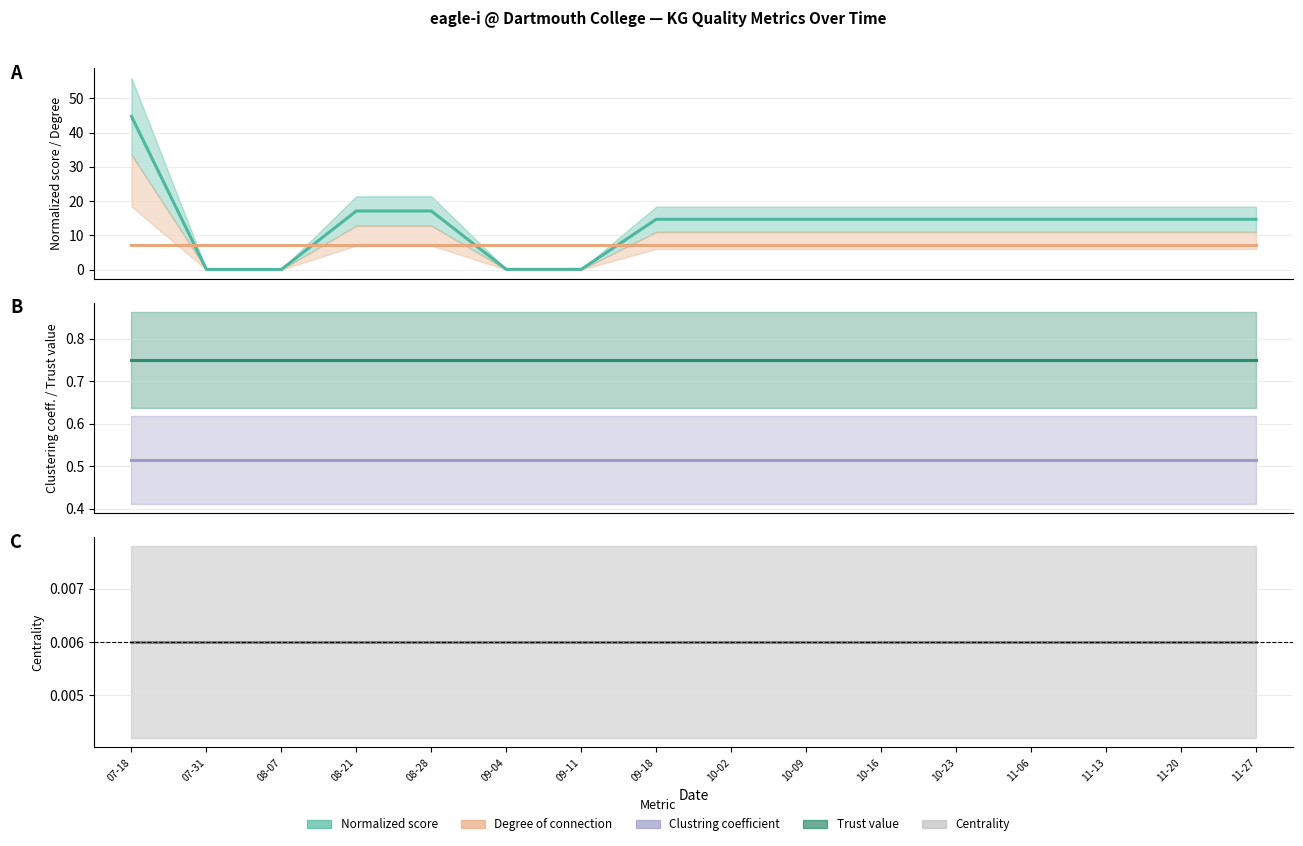

Between 07-18 and 09-18, which series saw the biggest shift?

Normalized score